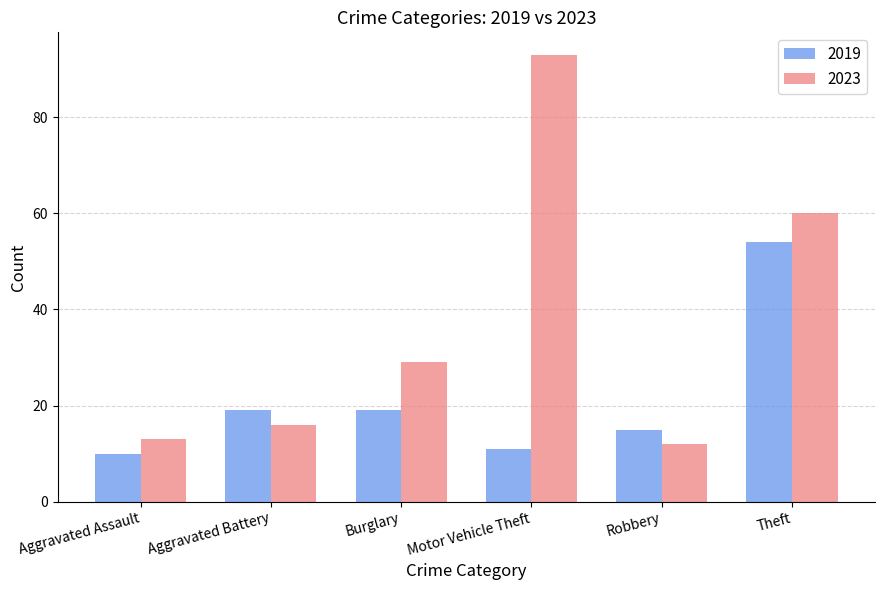

What is the difference between the 2019 values at Aggravated Battery and Aggravated Assault?

9